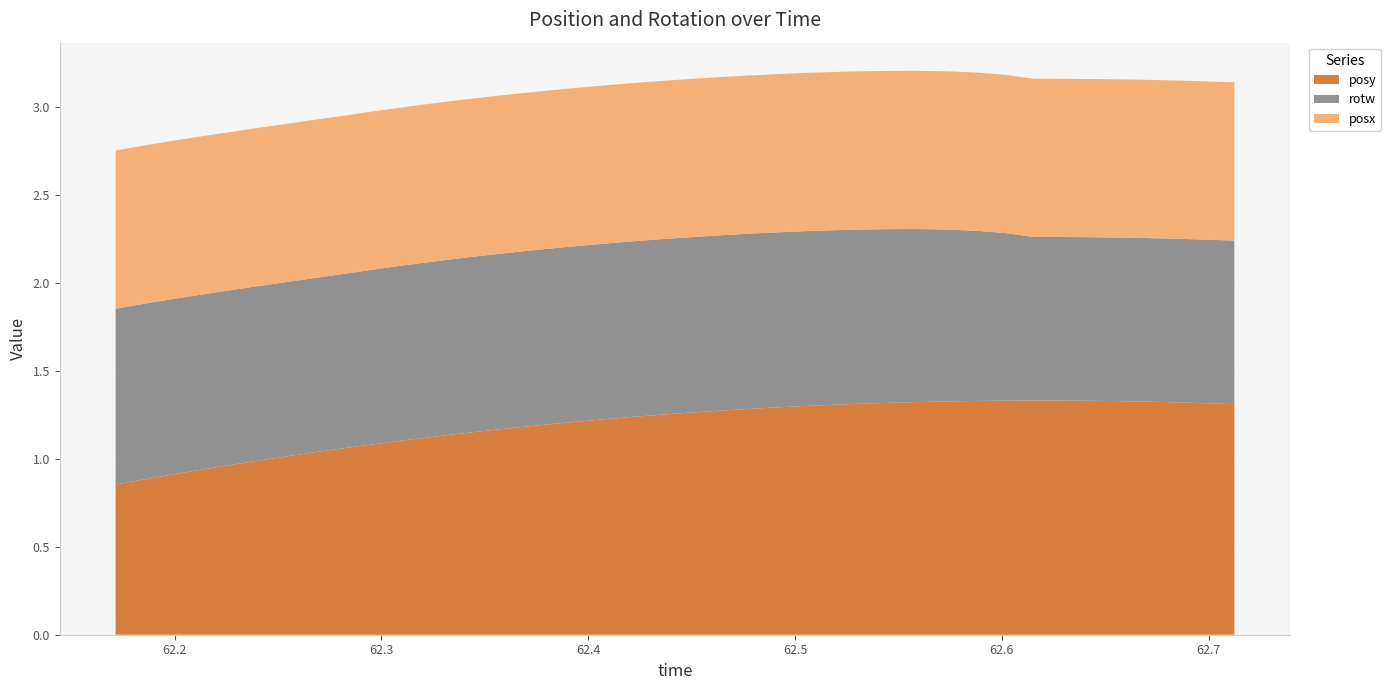

Reading left to right, transcribe all the data shown in this chart.

posy: 62.17145=0.9	62.18506=0.9	62.19885=0.9	62.21283=0.9	62.22656=1.0	62.24072=1.0	62.25452=1.0	62.26813=1.0	62.28192=1.1	62.29602=1.1	62.30969=1.1	62.32361=1.1	62.3374=1.1	62.35144=1.2	62.36542=1.2	62.37927=1.2	62.39294=1.2	62.4071=1.2	62.4209=1.2	62.43469=1.3	62.44855=1.3	62.4624=1.3	62.4765=1.3	62.49017=1.3	62.50403=1.3	62.51794=1.3	62.53204=1.3	62.54584=1.3	62.55975=1.3	62.57349=1.3	62.58765=1.3	62.60132=1.3	62.61523=1.3	62.62903=1.3	62.64288=1.3	62.65704=1.3	62.67072=1.3	62.68451=1.3	62.69843=1.3	62.7124=1.3
rotw: 62.17145=1.0	62.18506=1.0	62.19885=1.0	62.21283=1.0	62.22656=1.0	62.24072=1.0	62.25452=1.0	62.26813=1.0	62.28192=1.0	62.29602=1.0	62.30969=1.0	62.32361=1.0	62.3374=1.0	62.35144=1.0	62.36542=1.0	62.37927=1.0	62.39294=1.0	62.4071=1.0	62.4209=1.0	62.43469=1.0	62.44855=1.0	62.4624=1.0	62.4765=1.0	62.49017=1.0	62.50403=1.0	62.51794=1.0	62.53204=1.0	62.54584=1.0	62.55975=1.0	62.57349=1.0	62.58765=1.0	62.60132=1.0	62.61523=0.9	62.62903=0.9	62.64288=0.9	62.65704=0.9	62.67072=0.9	62.68451=0.9	62.69843=0.9	62.7124=0.9
posx: 62.17145=0.9	62.18506=0.9	62.19885=0.9	62.21283=0.9	62.22656=0.9	62.24072=0.9	62.25452=0.9	62.26813=0.9	62.28192=0.9	62.29602=0.9	62.30969=0.9	62.32361=0.9	62.3374=0.9	62.35144=0.9	62.36542=0.9	62.37927=0.9	62.39294=0.9	62.4071=0.9	62.4209=0.9	62.43469=0.9	62.44855=0.9	62.4624=0.9	62.4765=0.9	62.49017=0.9	62.50403=0.9	62.51794=0.9	62.53204=0.9	62.54584=0.9	62.55975=0.9	62.57349=0.9	62.58765=0.9	62.60132=0.9	62.61523=0.9	62.62903=0.9	62.64288=0.9	62.65704=0.9	62.67072=0.9	62.68451=0.9	62.69843=0.9	62.7124=0.9